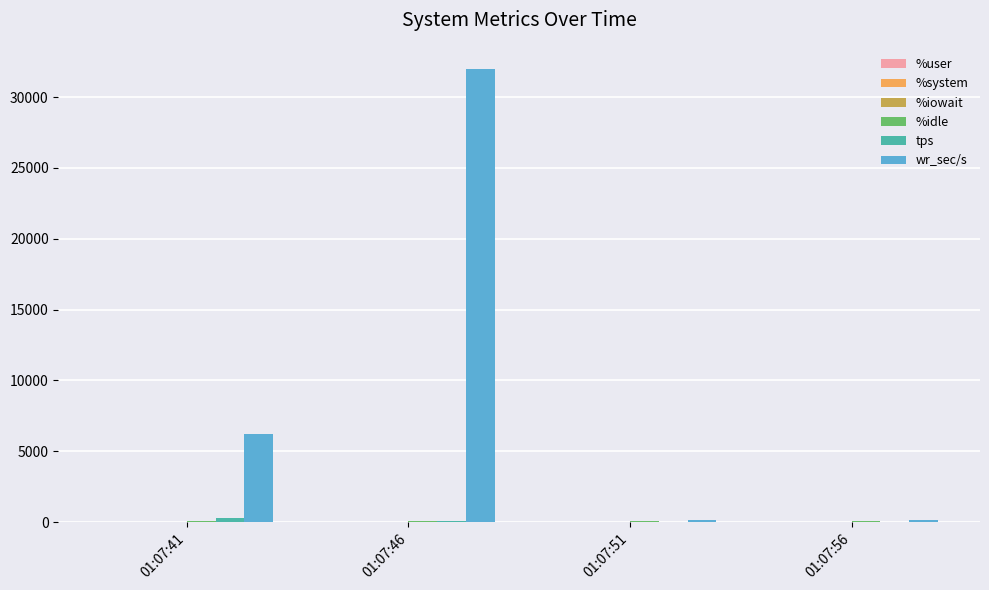

Are the bars horizontal?

No